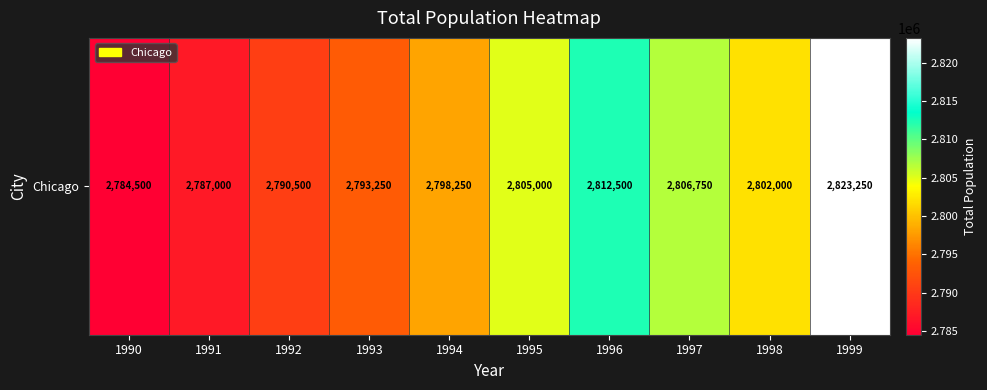

What is the difference between the maximum and minimum values?

38750